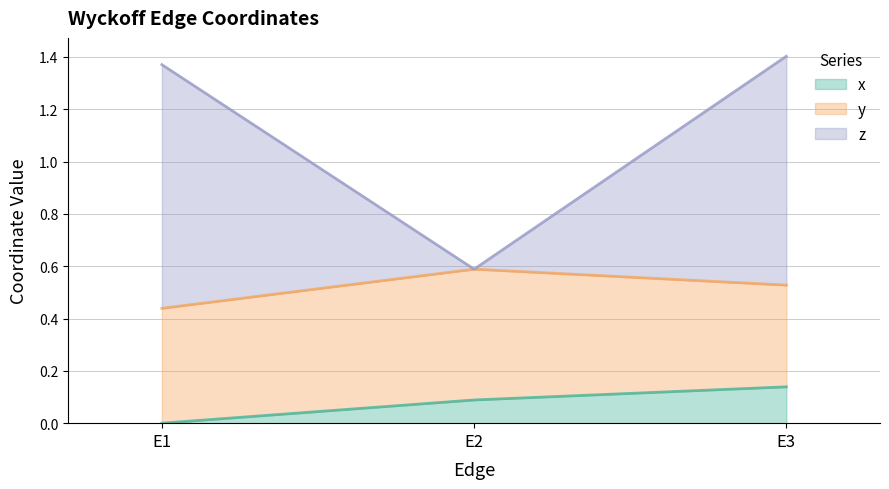

Which has a higher value, E2 or E1?

E2